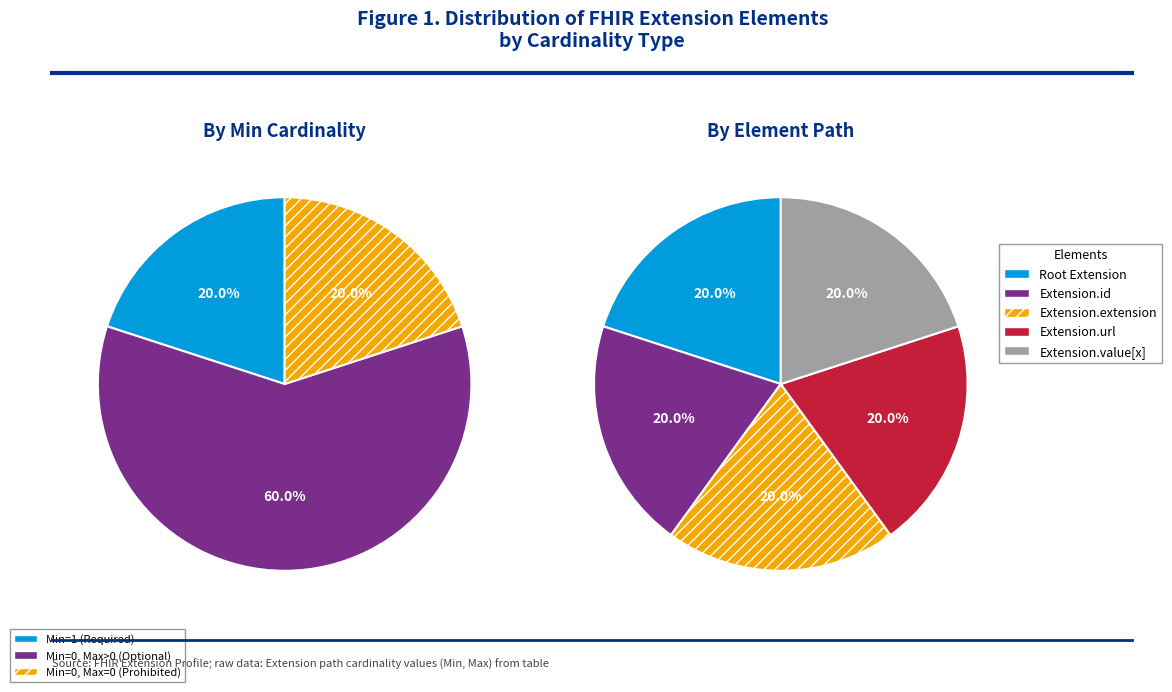

Rank the series at Extension.extension from lowest to highest value.

Extension, Extension.id, Extension.extension, Extension.url, Extension.value[x]